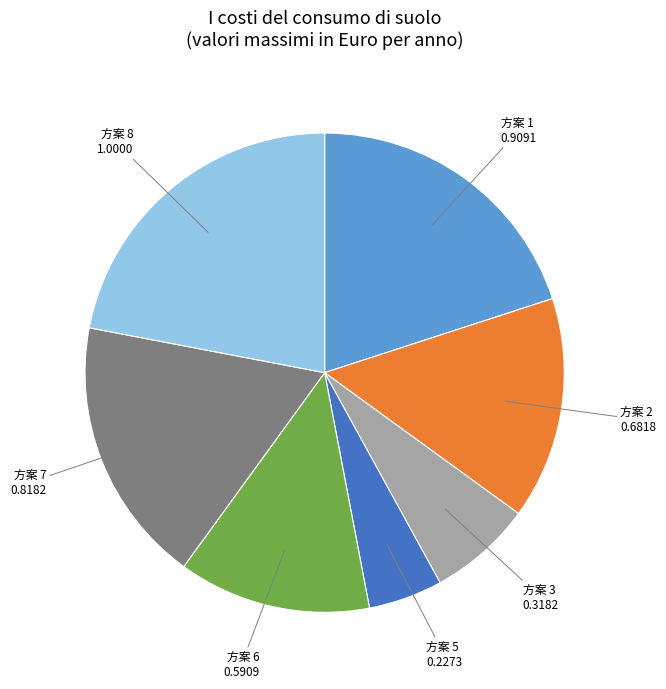

Does any single category account for the majority?

No